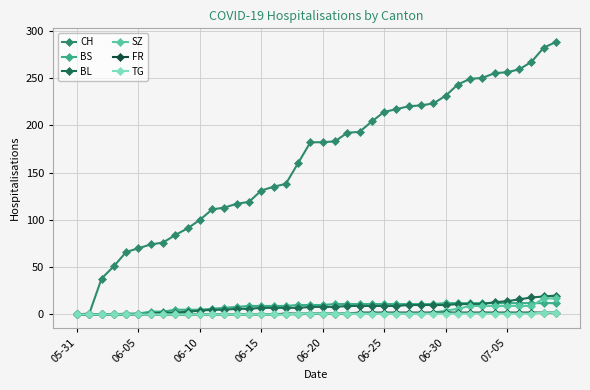

Which series has the largest range (max minus min)?

CH